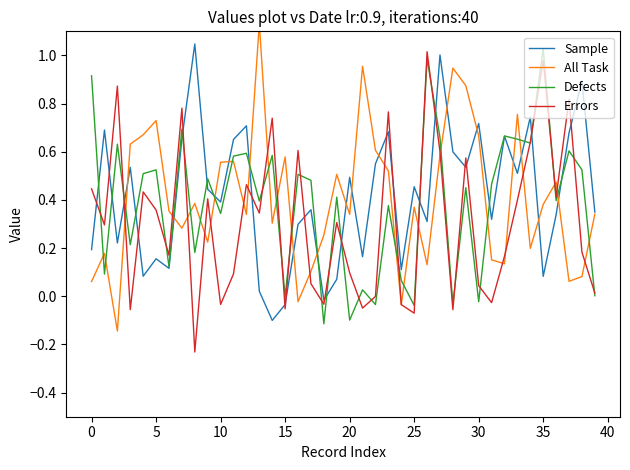

What value does the Errors series have at 37?

0.8